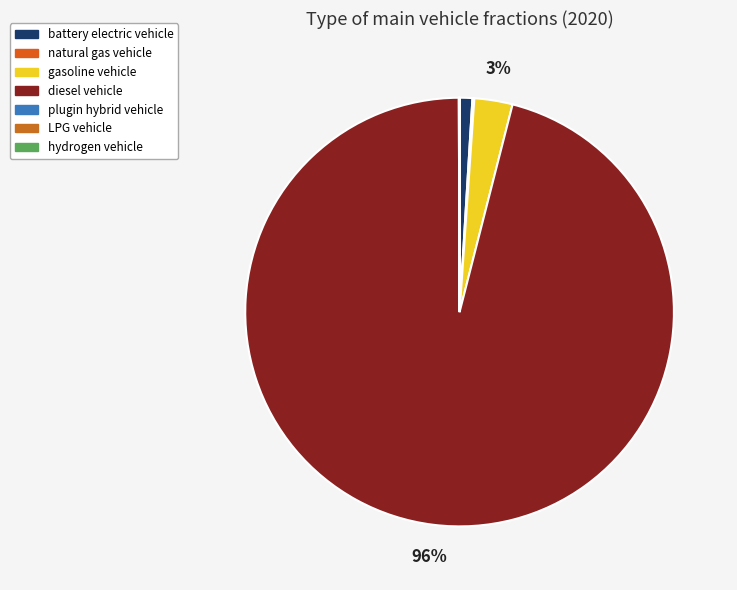

Combined, what portion of the pie is plugin hybrid vehicle and LPG vehicle?

0.1%